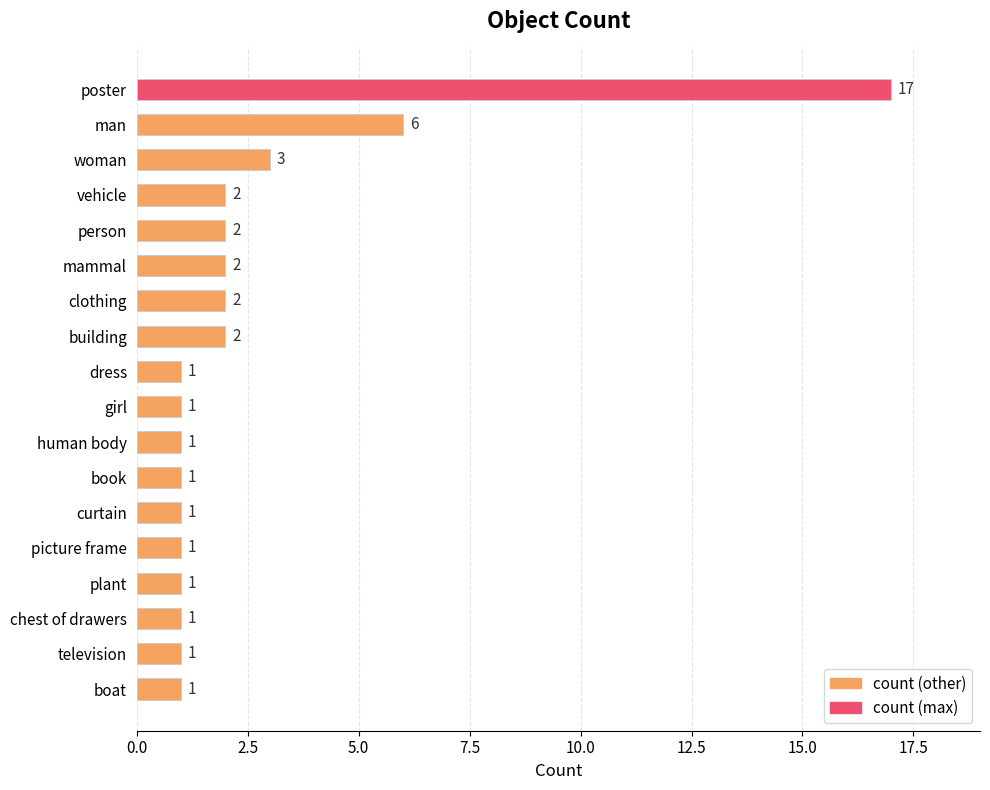

What is the smallest value displayed?

1